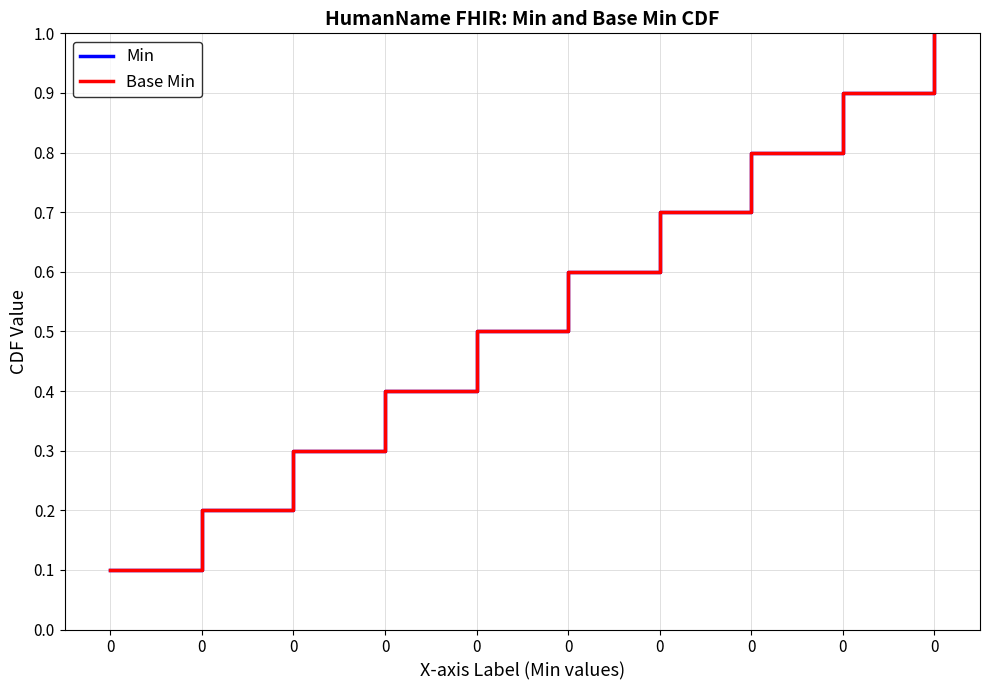

Does the chart have visible grid lines?

Yes